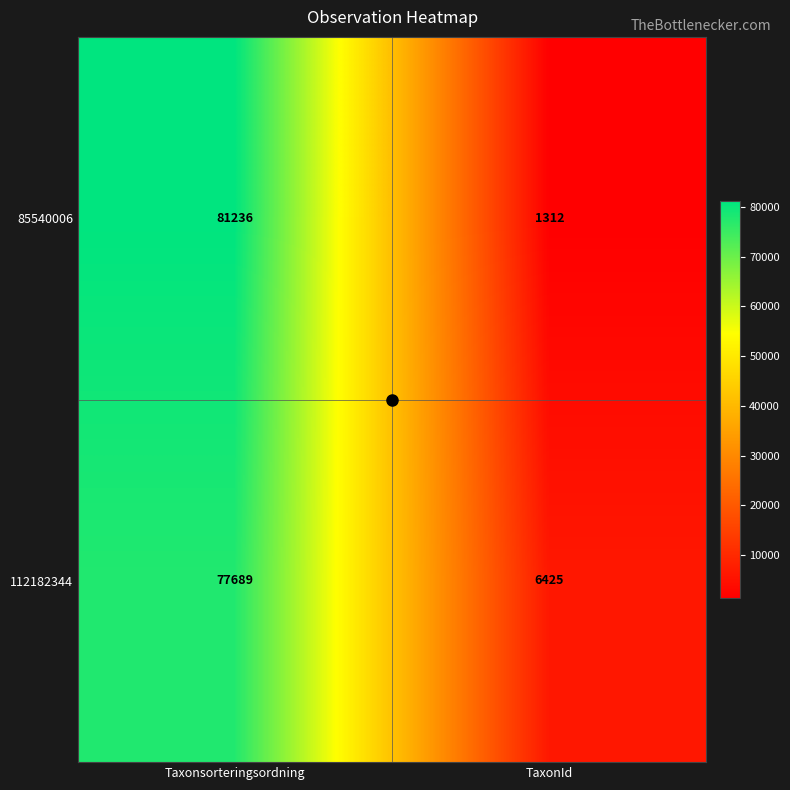

Is it true that 112182344 equals 6425 at TaxonId?

True